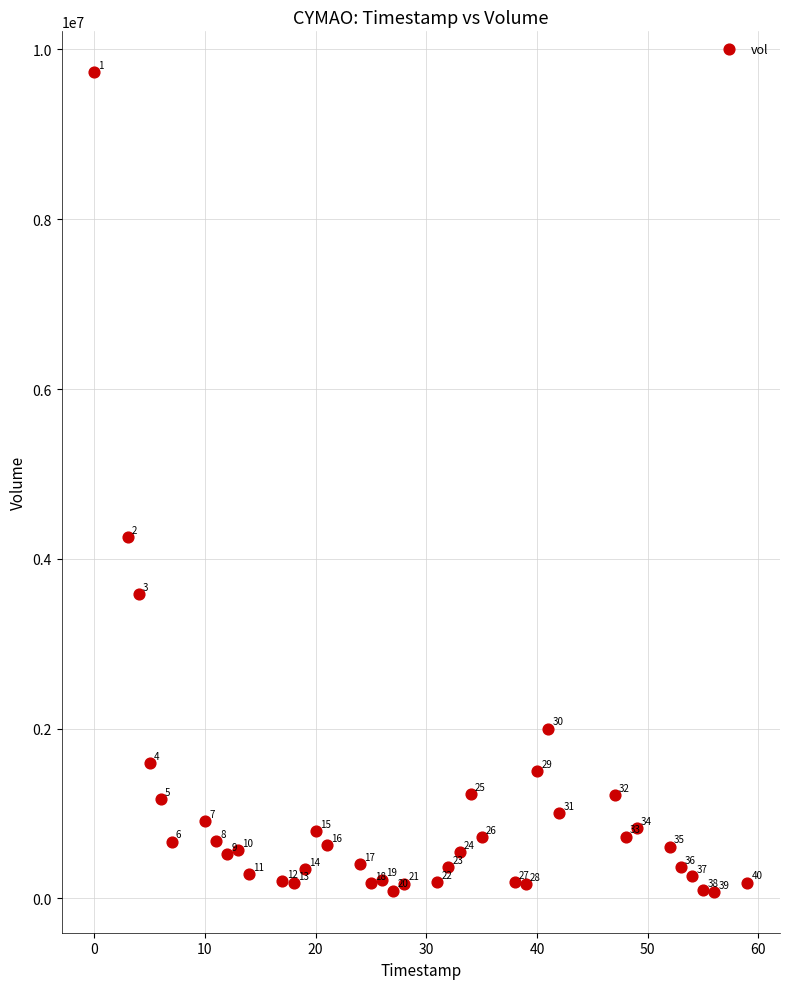

What Y value in the scatter plot is closest to 4904500?

4260625